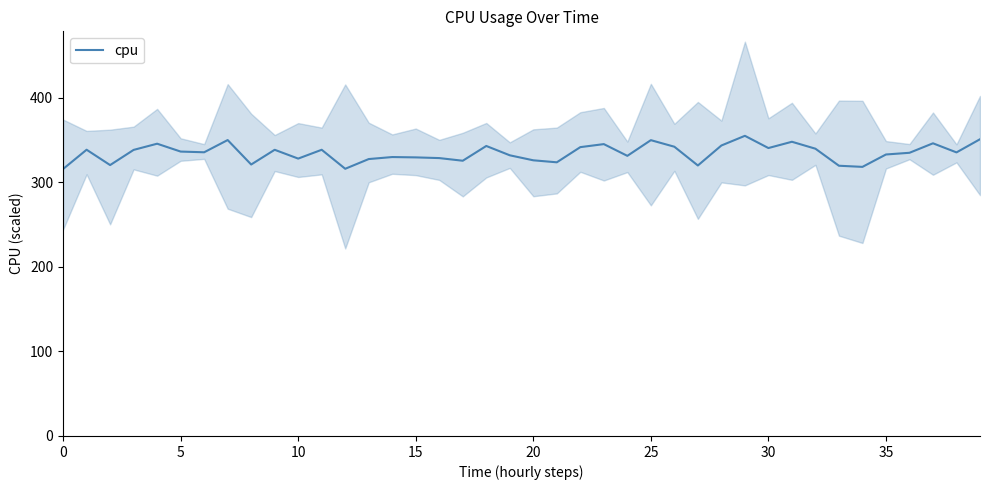

What is the change in value from 17 to 35?

+7.4